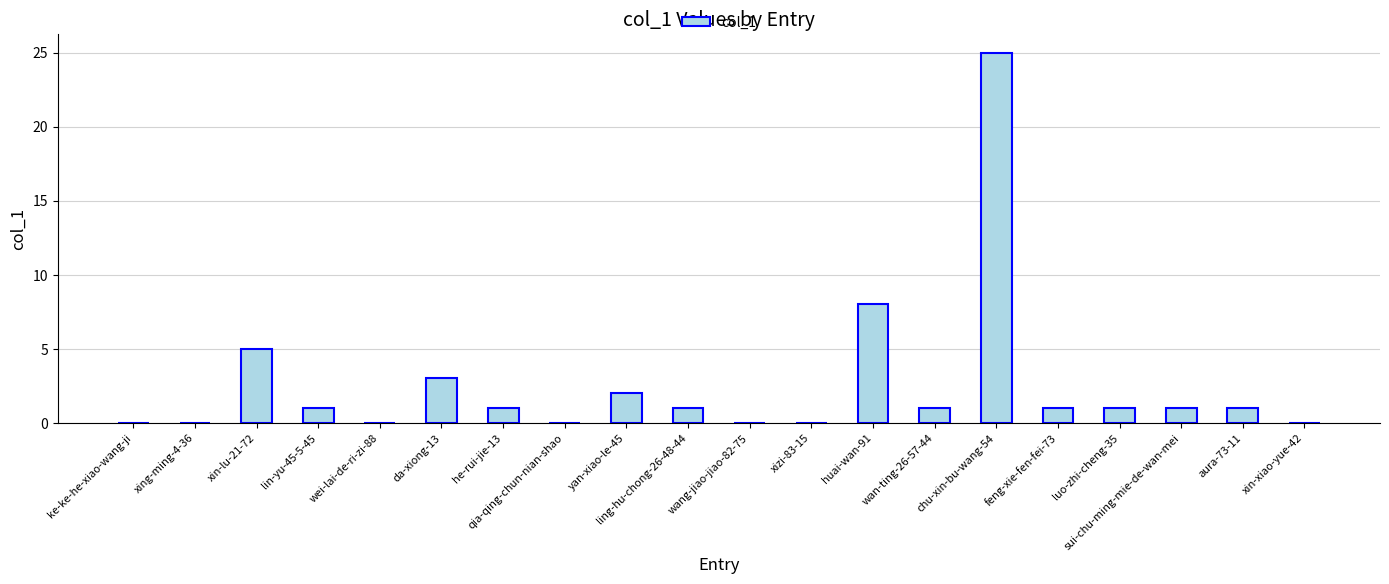

What is the greatest value displayed?

25